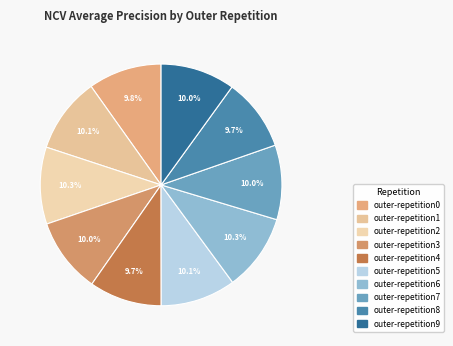

Count the number of slices in the pie.

10